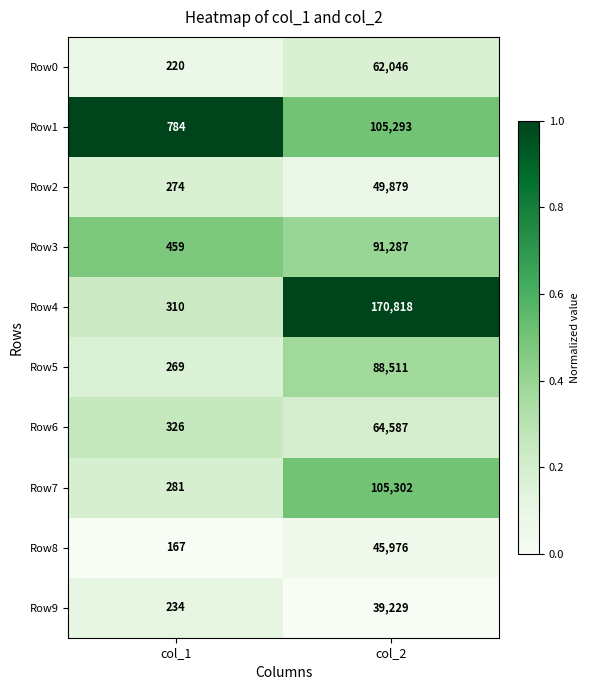

What is the sum of all Row3 values?

91746